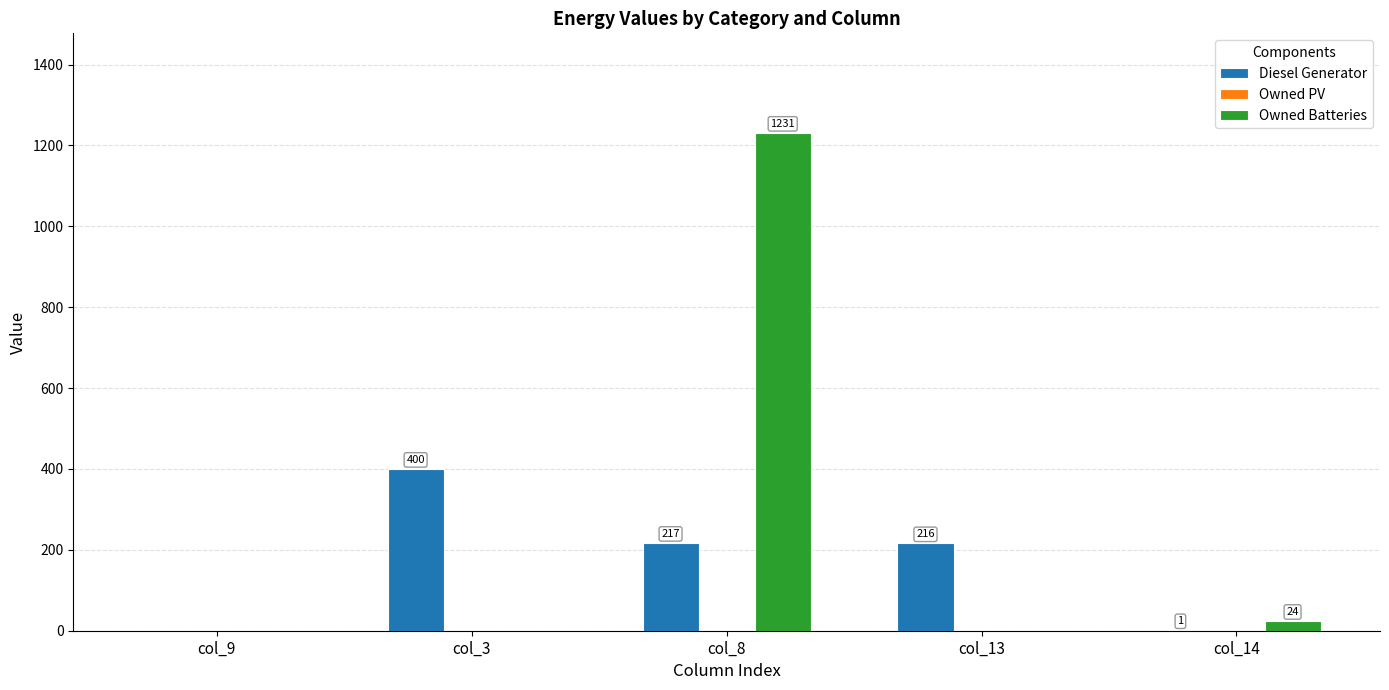

Reading right to left, list all the values displayed in this chart.

Diesel Generator: col_14=1	col_13=216	col_8=217	col_3=400	col_9=0
Owned Batteries: col_14=24	col_13=0	col_8=1231	col_3=0	col_9=0